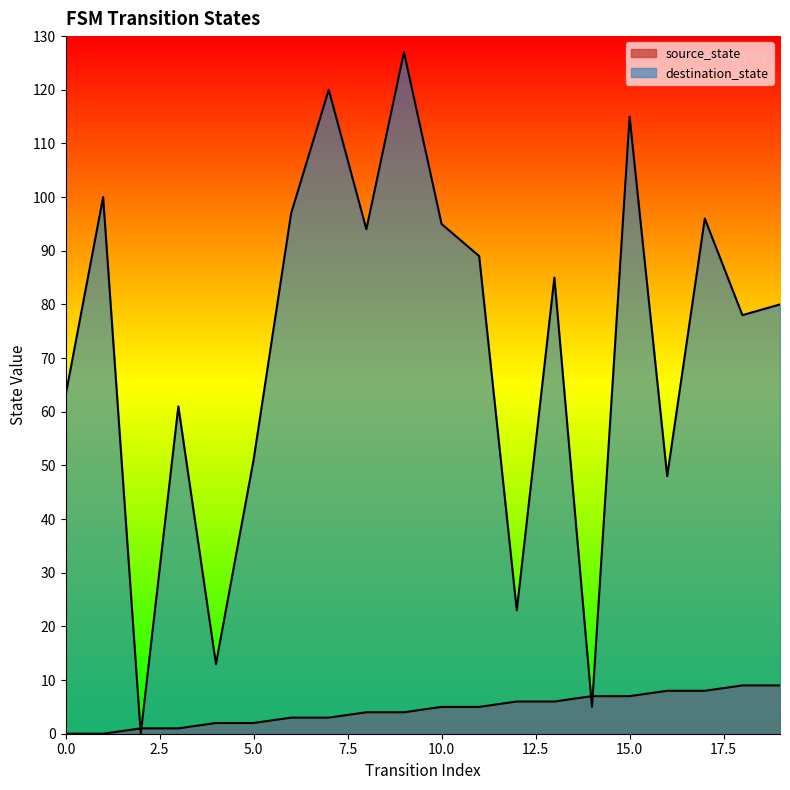

How many values in the source_state series are below 5?

10